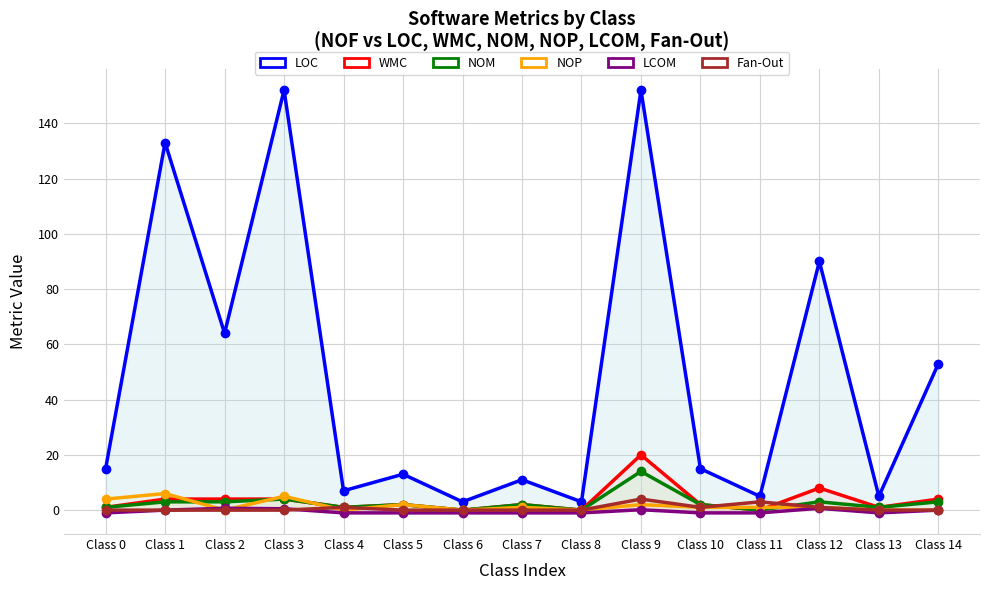

What is the average value of the LOC series?

48.1